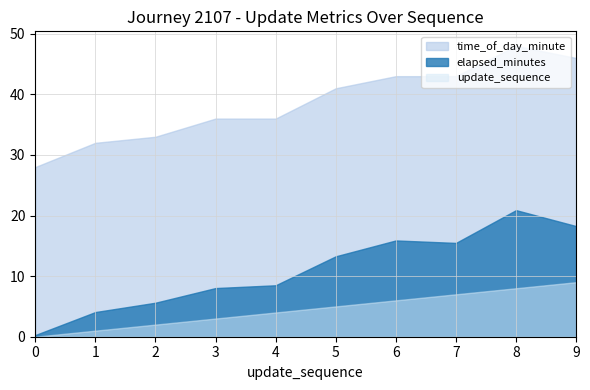

True or false: elapsed_minutes and time_of_day_minute cross at least once.

False